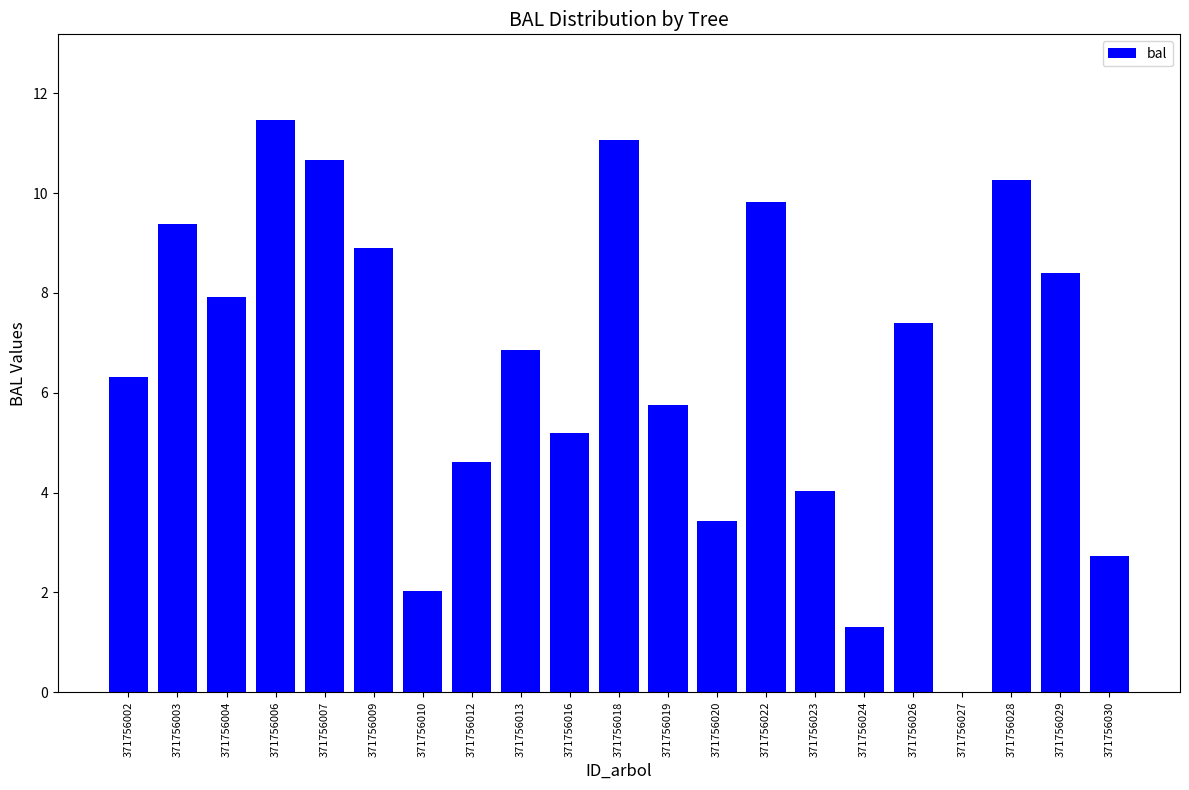

What is the difference between the values at 371756027 and 371756016?

5.2